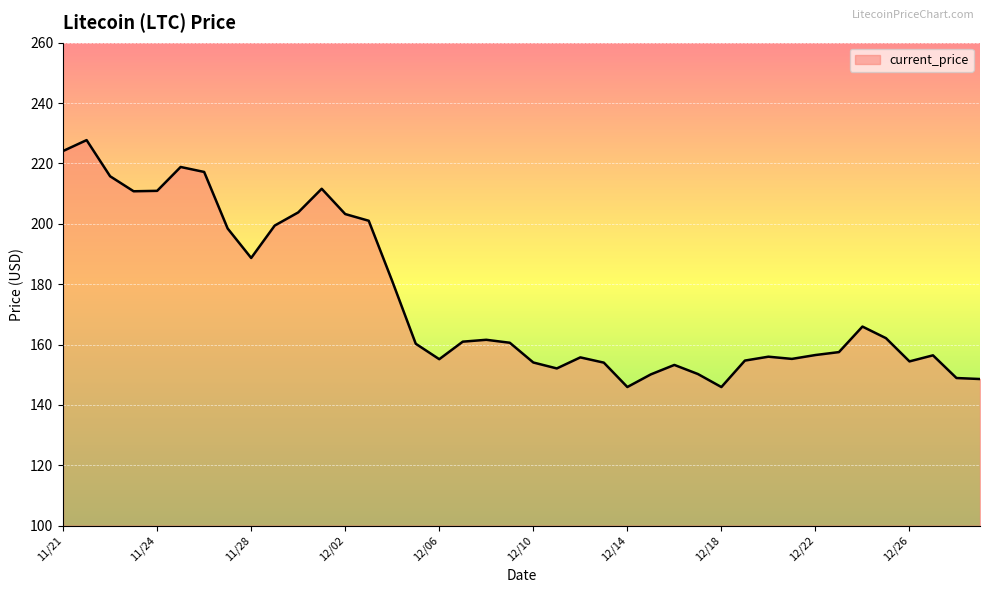

What is the smallest value displayed?

145.9